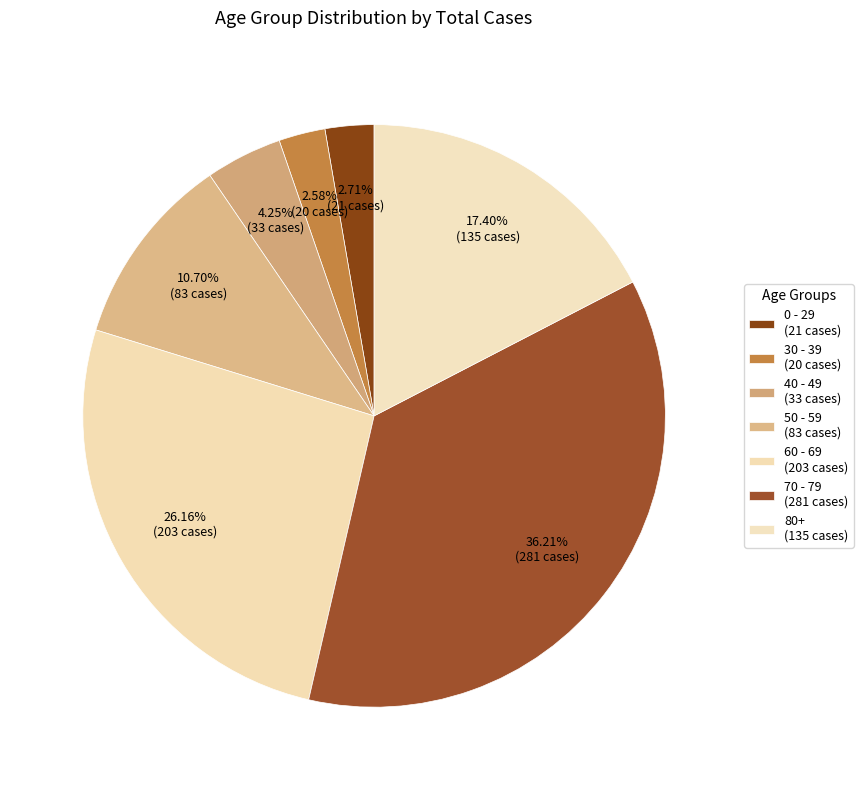

How many segments does this pie chart have?

7